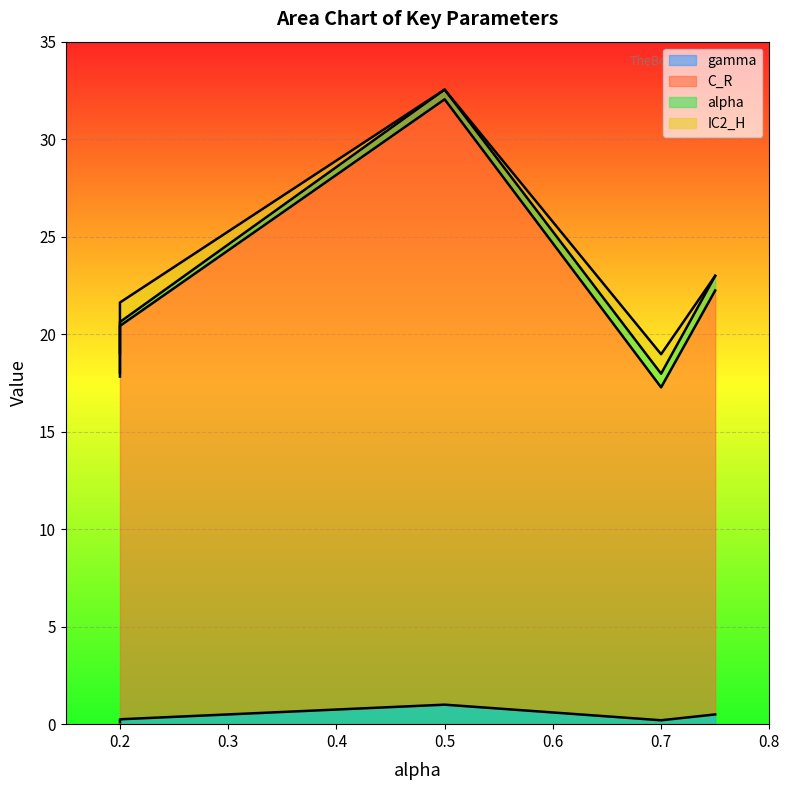

True or false: C_R and alpha cross at least once.

False